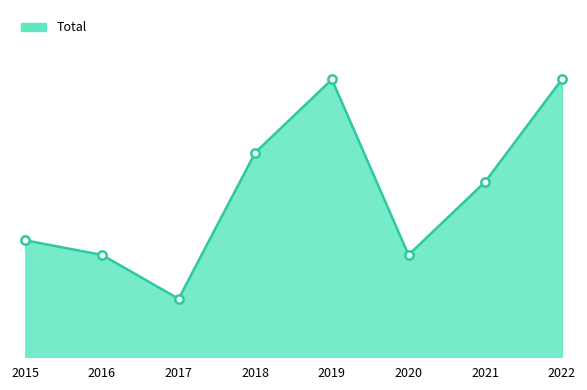

List the labels in order of value, smallest first.

2017, 2016, 2020, 2015, 2021, 2018, 2019, 2022